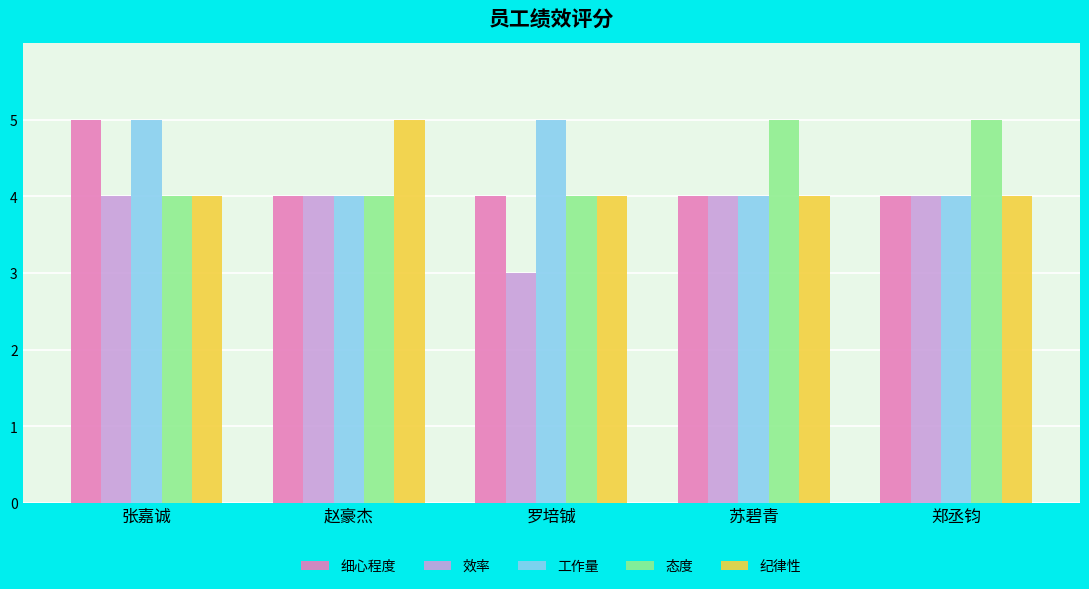

What is the highest value of the 细心程度 series?

5